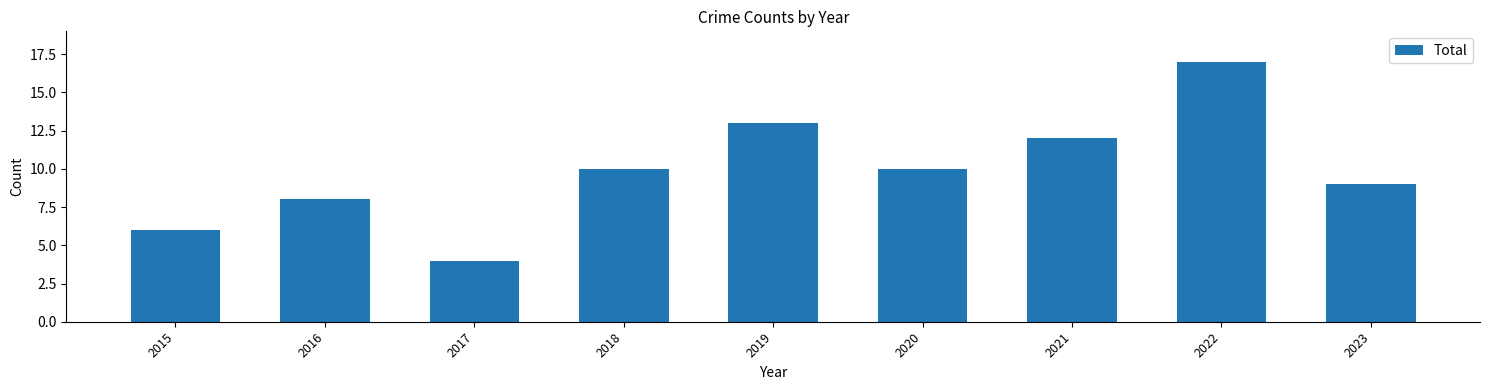

Is it true that the value at 2023 is 9?

True